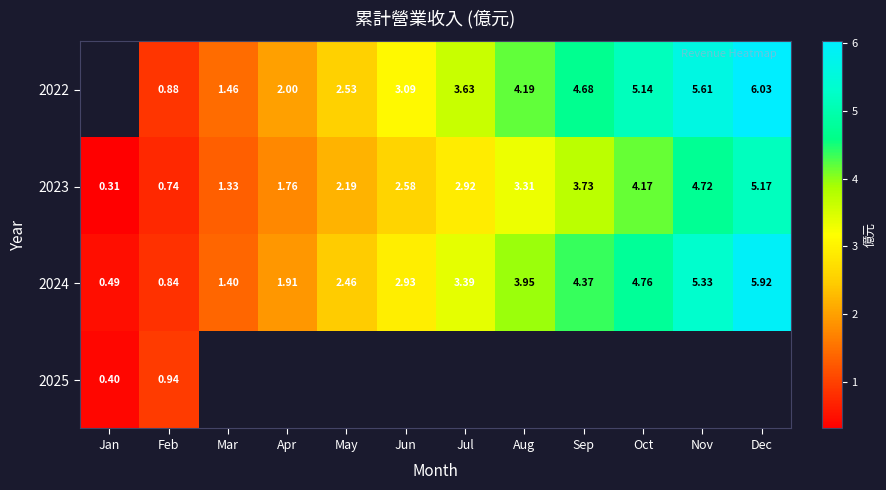

At which label does 2023 first exceed 2?

May